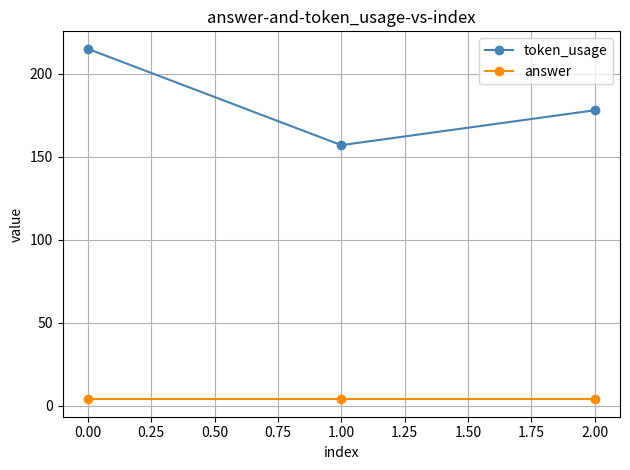

Where does the token_usage series first go above 178?

0.00